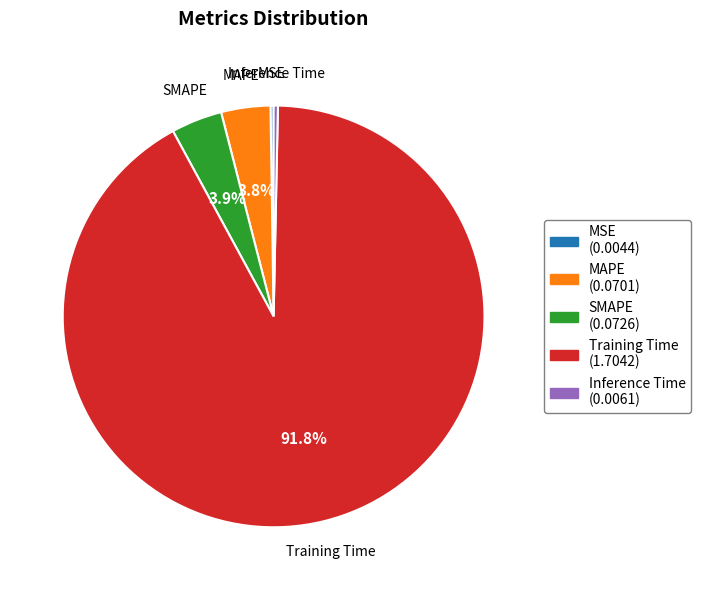

Which slice is the largest?

Training Time